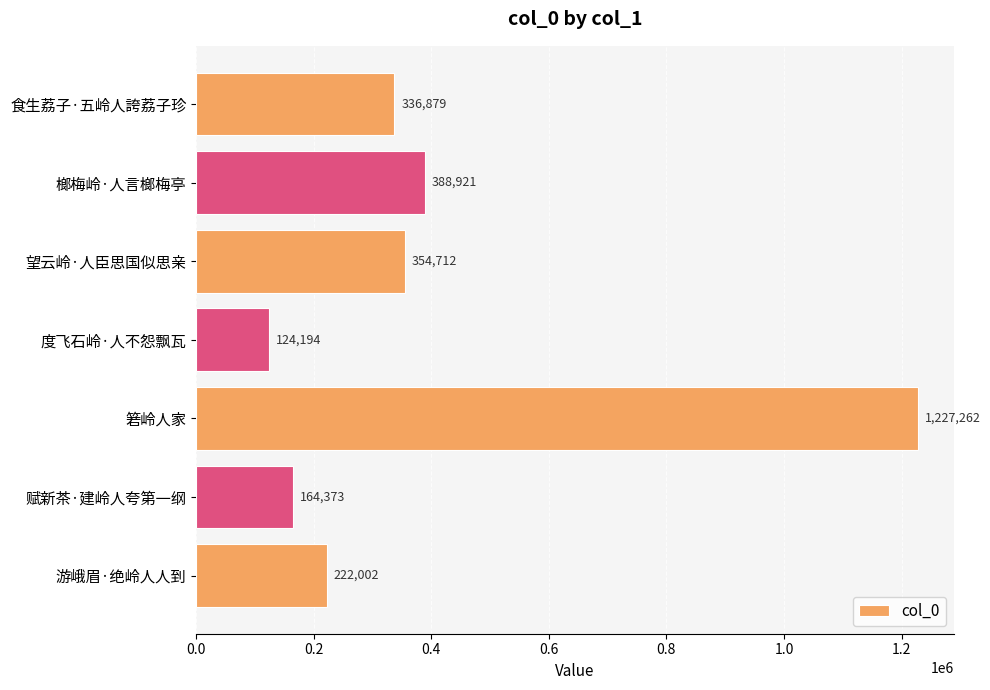

Is it true that the value at 望云岭·人臣思国似思亲 is 170208?

False